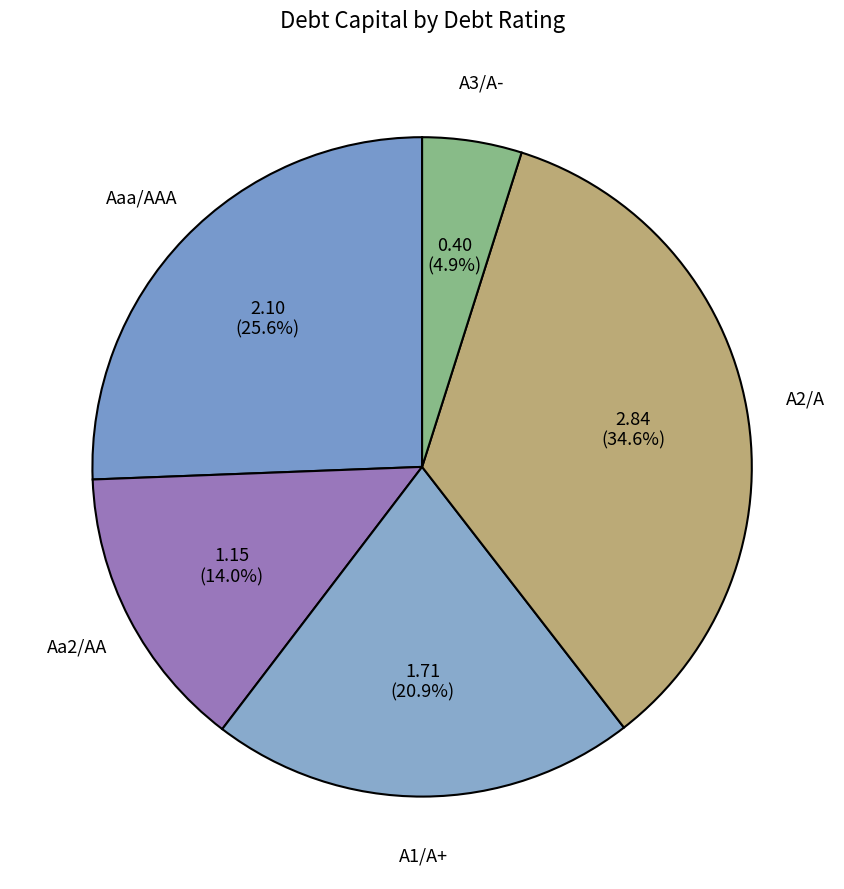

How many slices are in this pie chart?

5